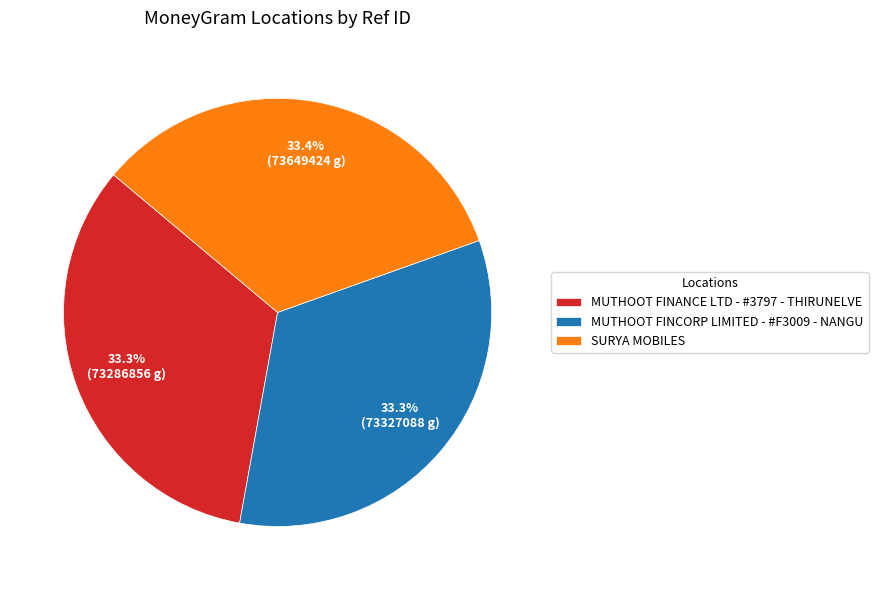

What percentage is the SURYA MOBILES slice, to the nearest percent?

33%